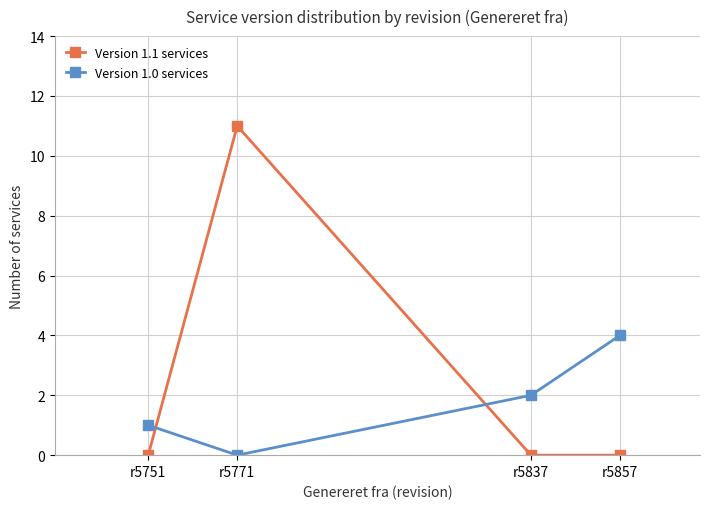

Count the number of categories in the chart.

4